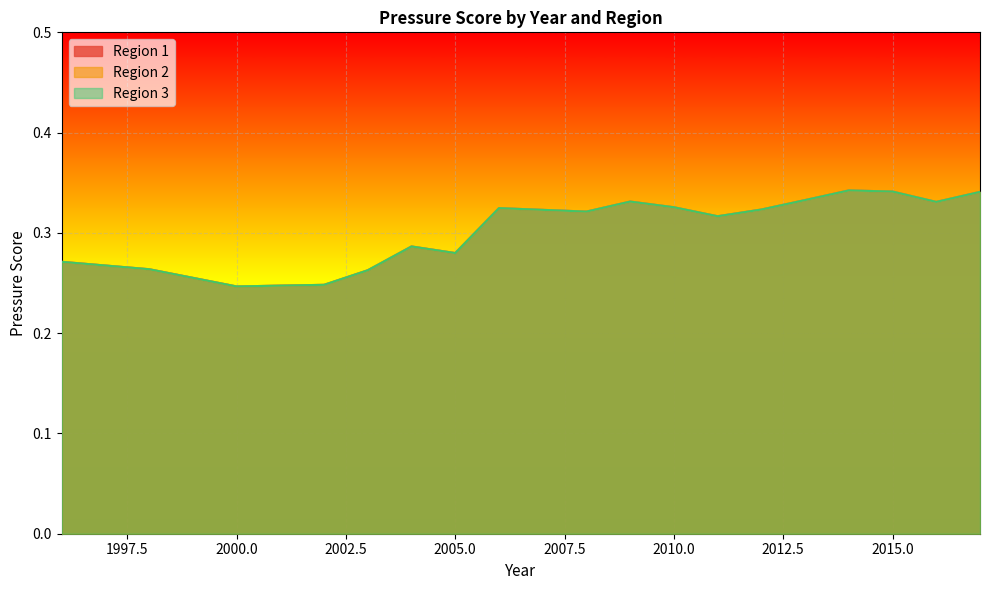

The value of Region 3 at 2003 is 0.4. True or false?

False